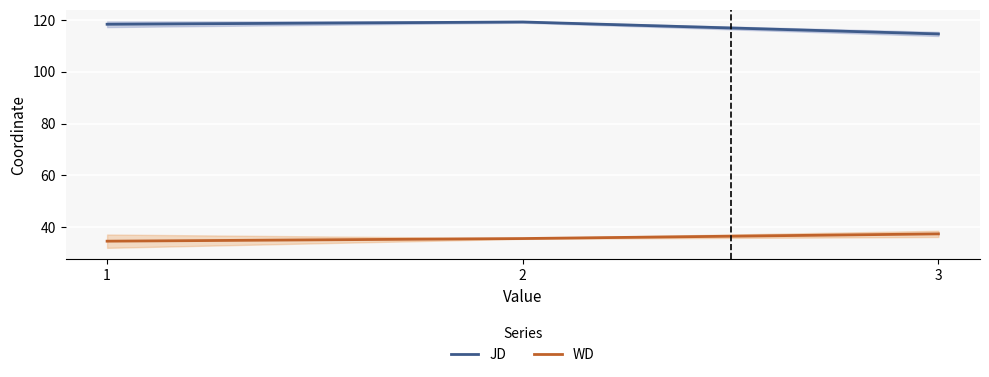

What is the total value across all series at 3?

152.0